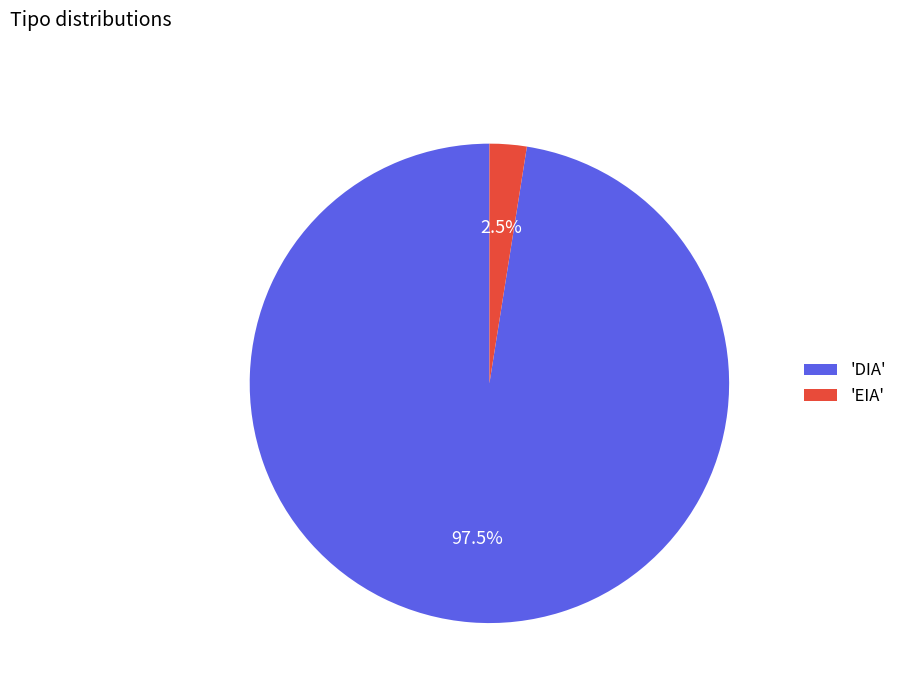

What is the total percentage of 'EIA' and 'DIA'?

100.0%